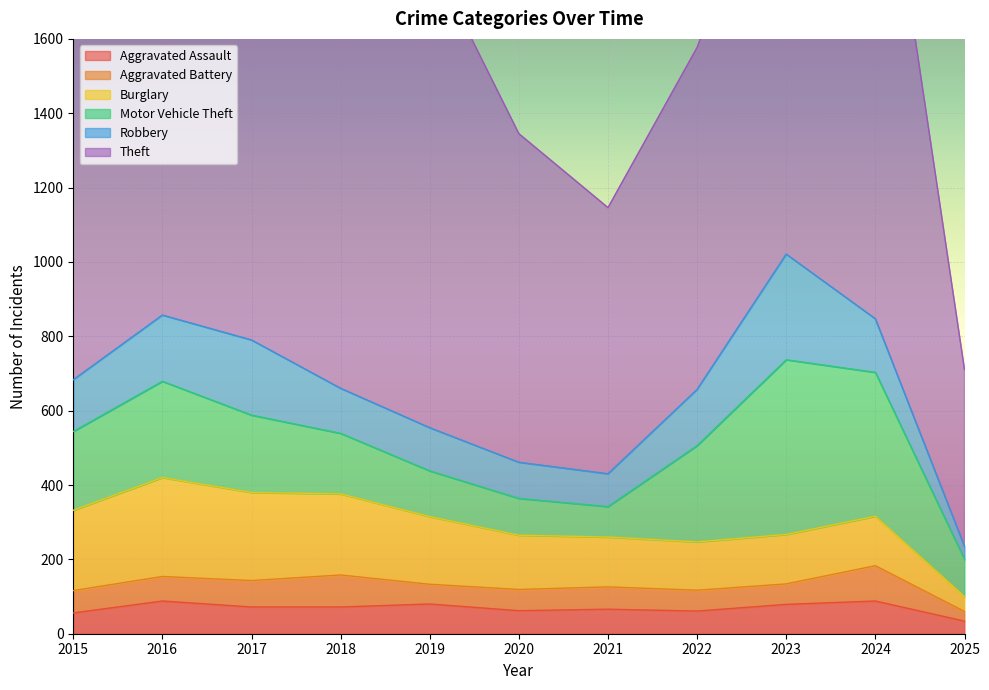

Which series has the largest range (max minus min)?

Theft